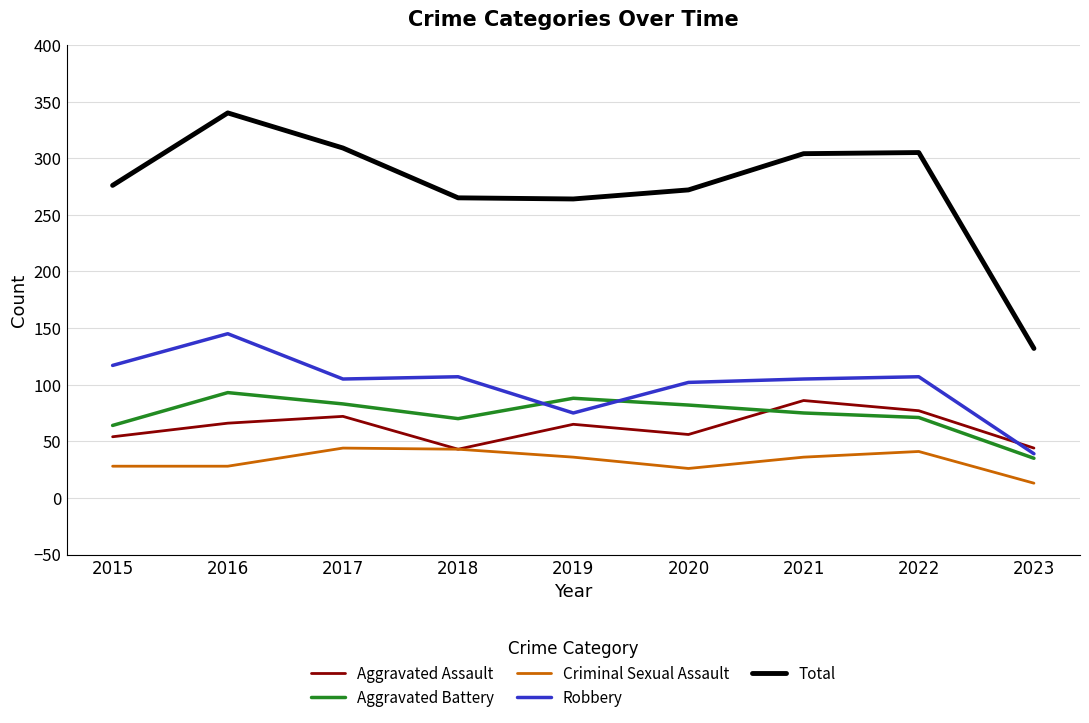

Which label corresponds to the smallest value in the chart?

2023